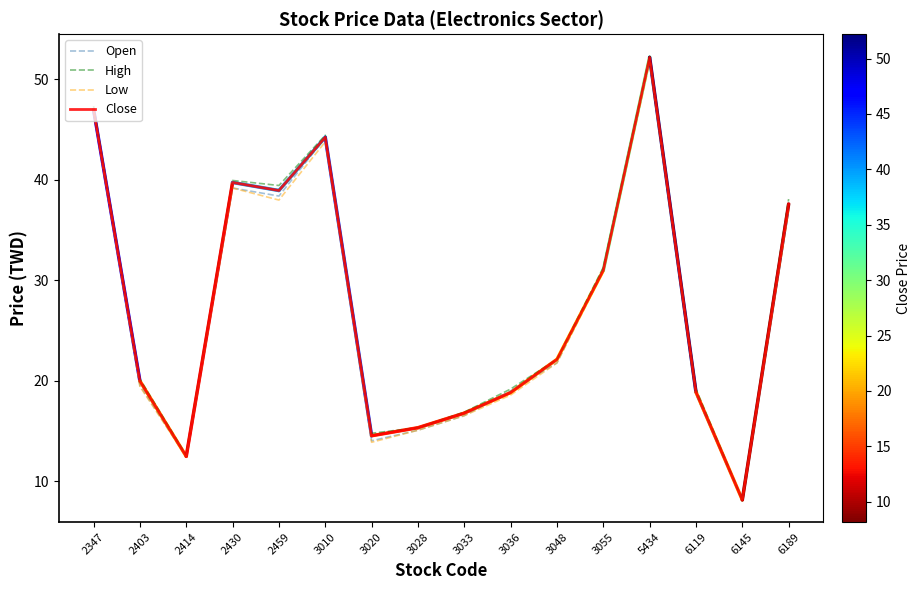

Does the chart have visible grid lines?

No